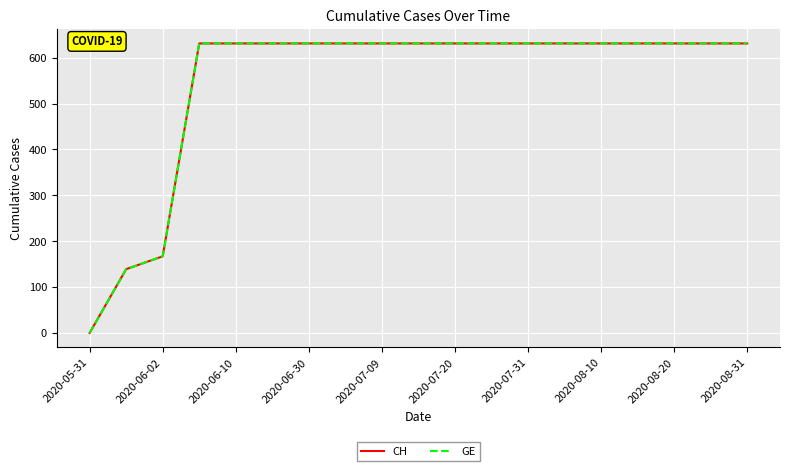

Reading left to right, what are all the values shown in this chart?

CH: 0	139	167	631	631	631	631	631	631	631	631	631	631	631	631	631	631	631	631
GE: 0	139	167	631	631	631	631	631	631	631	631	631	631	631	631	631	631	631	631